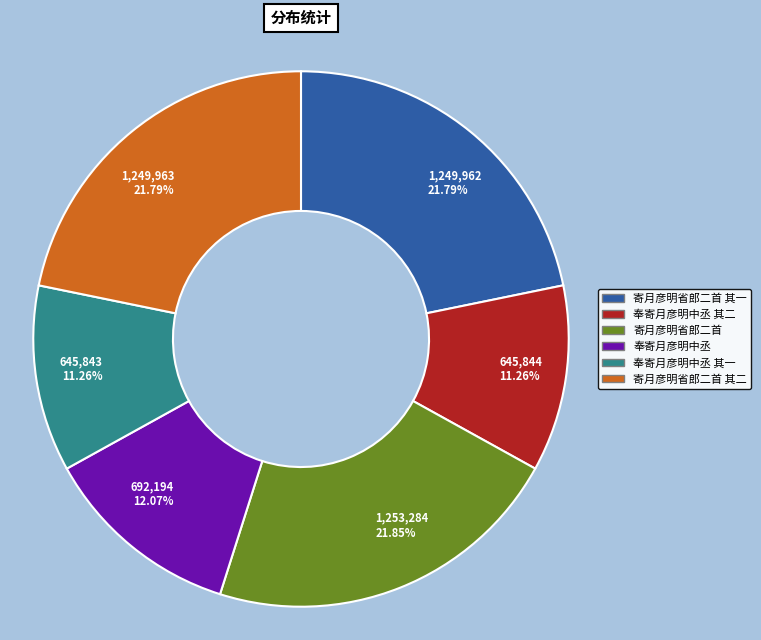

What is the ratio of the value at 寄月彦明省郎二首 其一 to the value at 奉寄月彦明中丞?

1.8